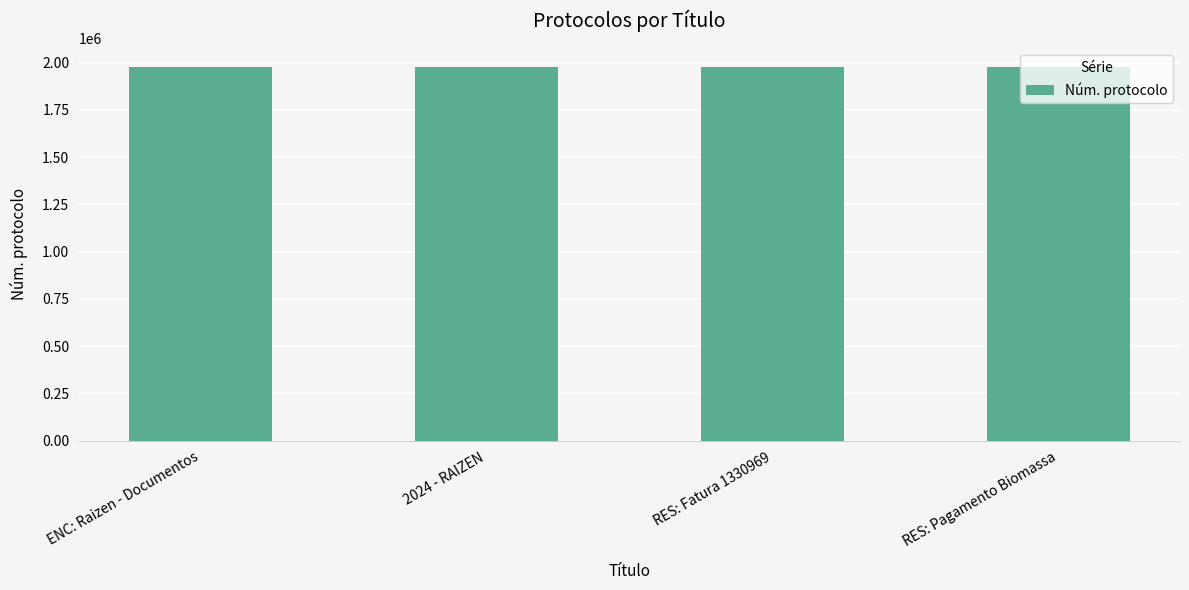

What is the value of the 4th bar from the left?

1977057